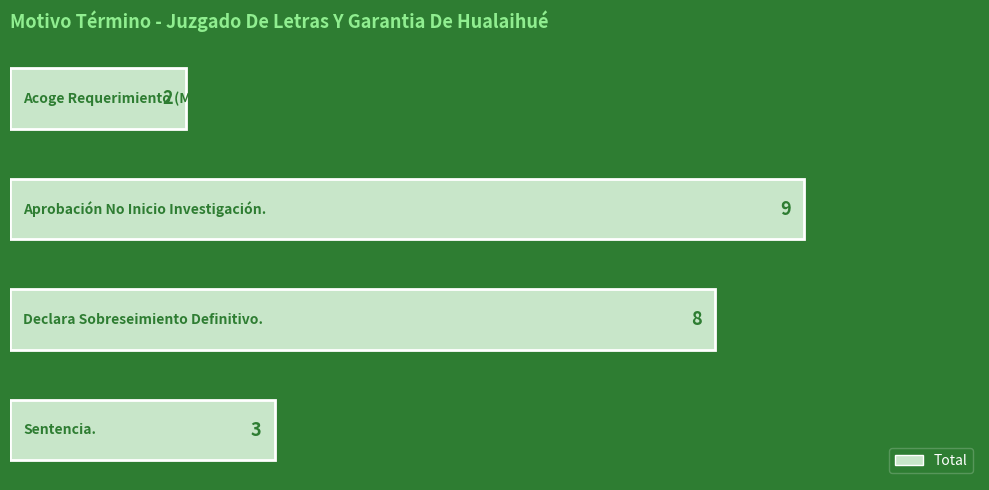

How many distinct data groups are displayed?

1